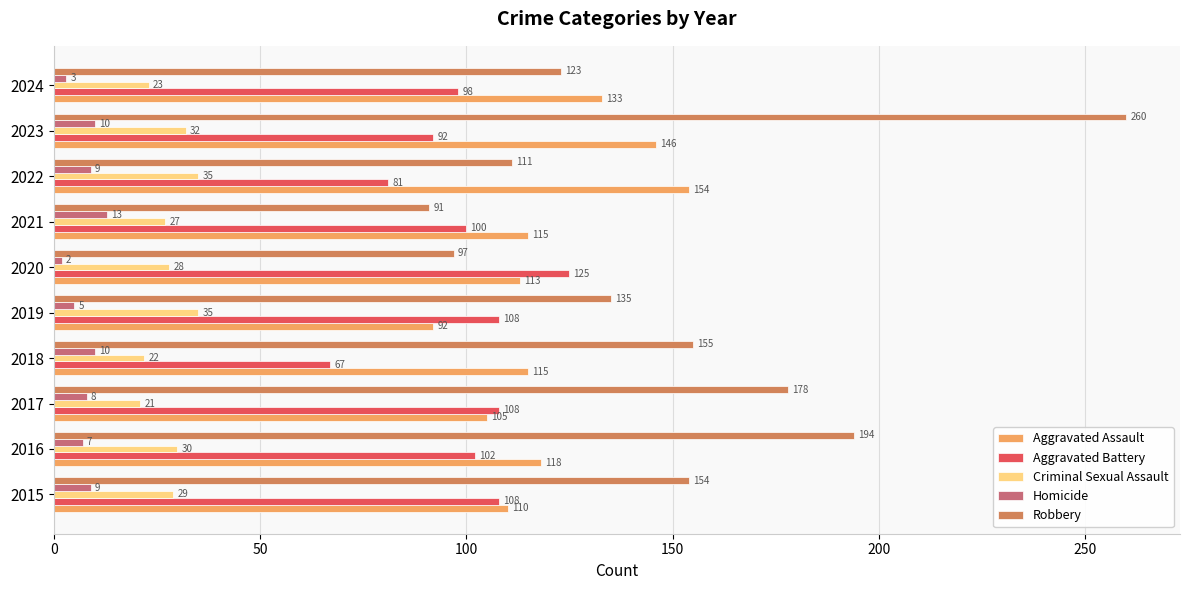

What is the maximum value shown in the chart?

260